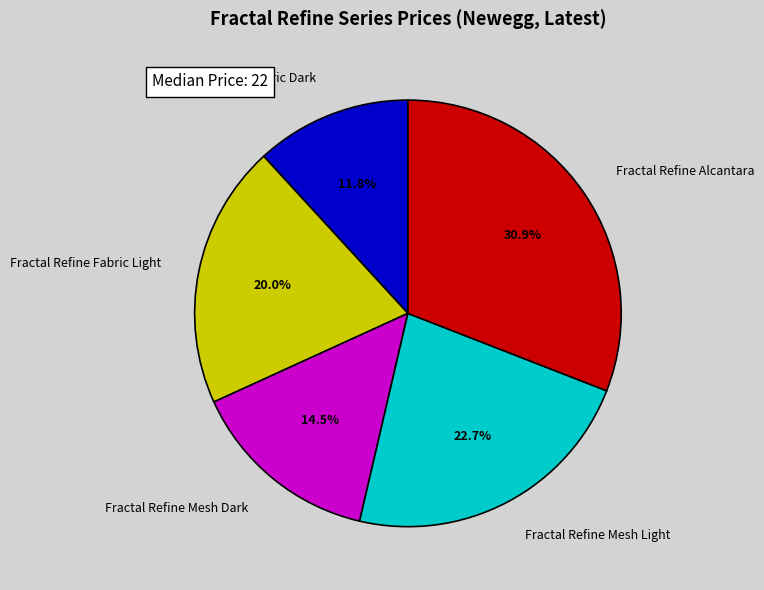

What percentage is NOT represented by Fractal Refine Fabric Dark?

88.2%